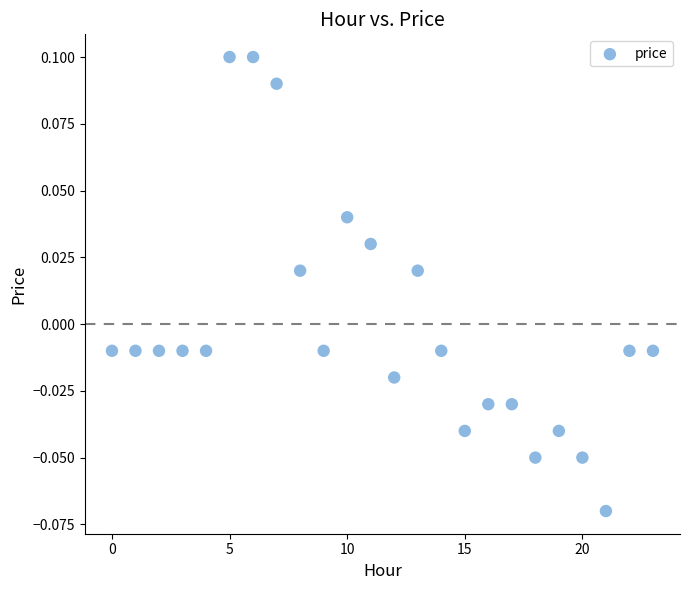

How many points are shown in the scatter plot?

24